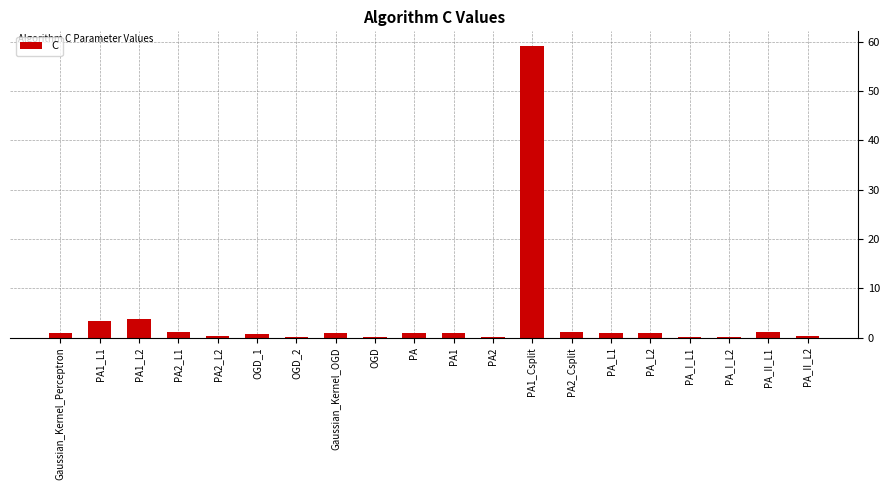

True or false: the data shows 1.9 at PA1_L2.

False